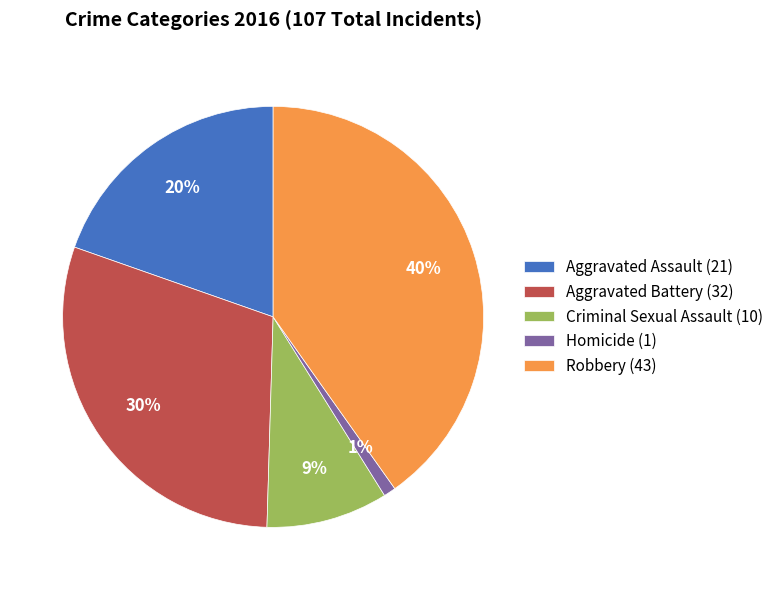

How many segments does this pie chart have?

5